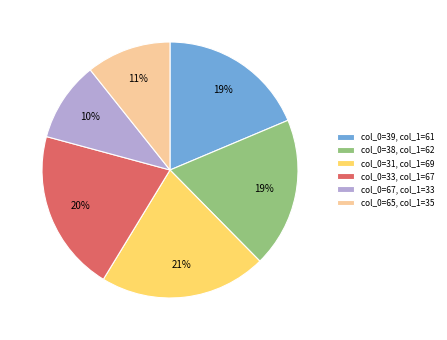

Which slice is the smallest?

col_0=67, col_1=33